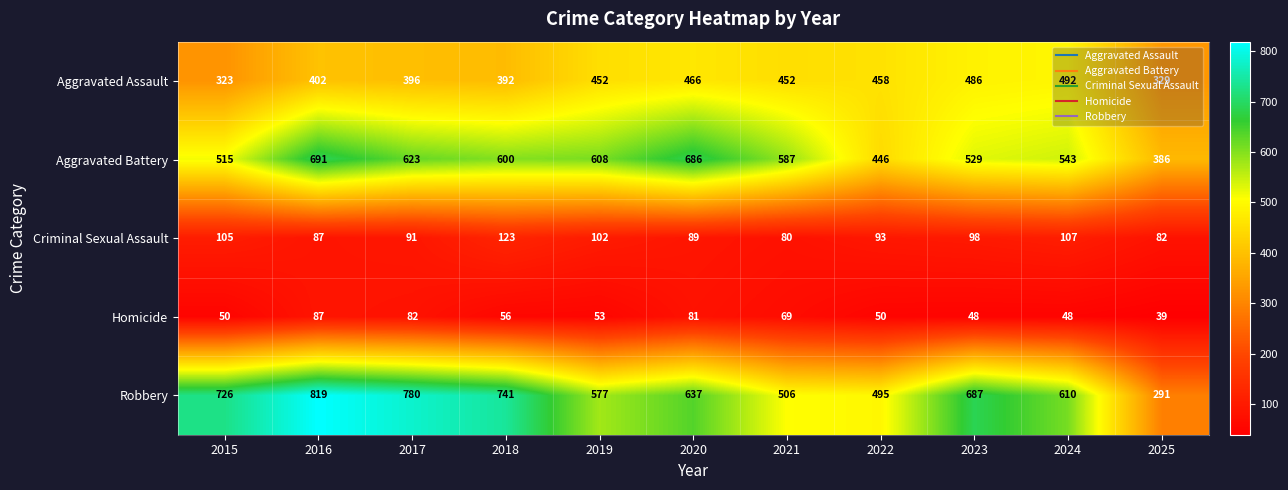

At which label is Homicide closest to 63?

2021